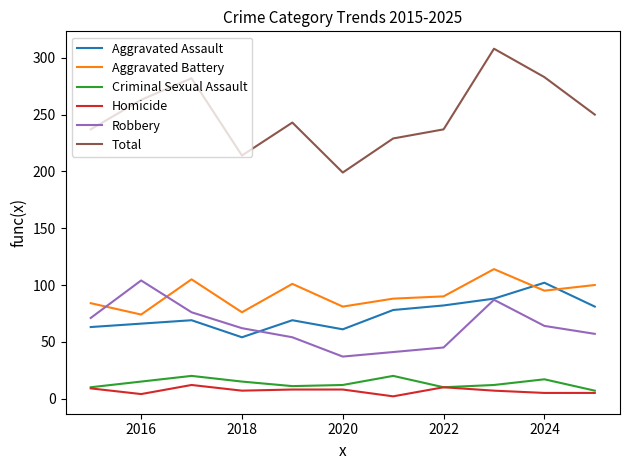

How many series are shown in this chart?

6